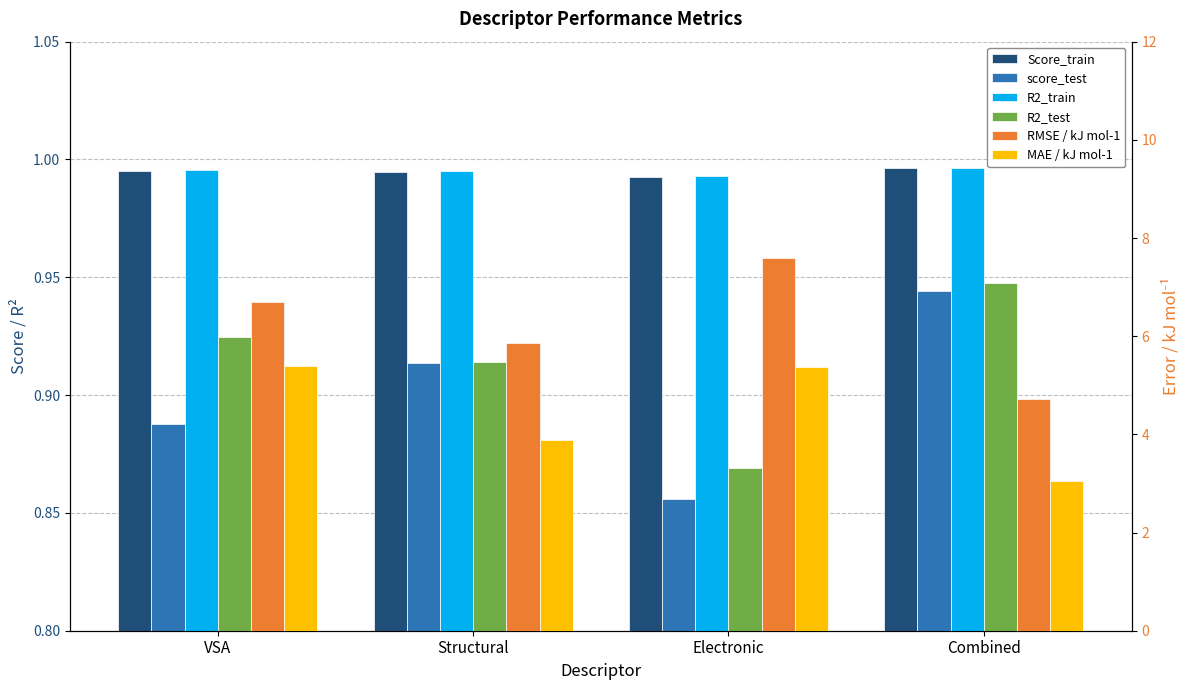

Does the chart contain any negative values?

No